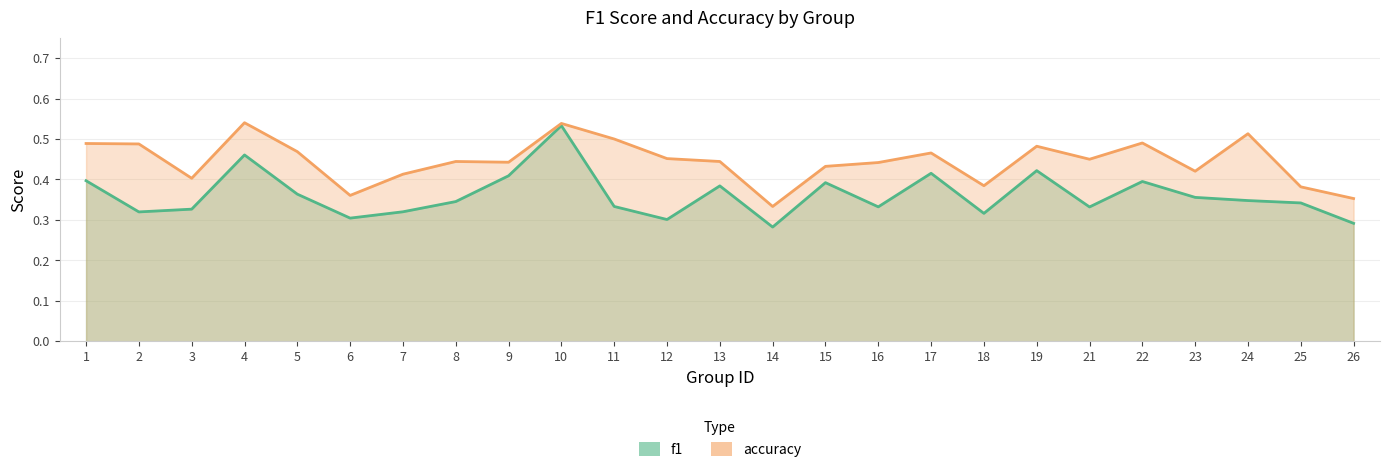

Where is f1 nearest to the value 0?

14